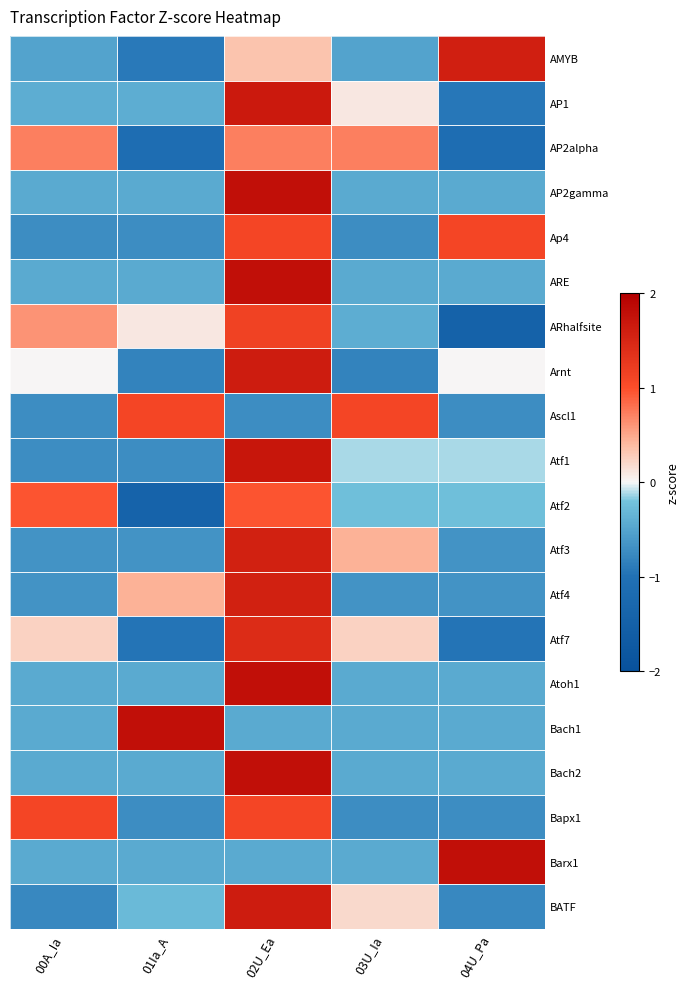

List the series in order of their peak value, lowest first.

AP2alpha, Atf2, Ap4, Ascl1, Bapx1, ARhalfsite, Atf7, Atf3, Atf4, AMYB, Arnt, BATF, AP1, Atf1, AP2gamma, ARE, Atoh1, Bach1, Bach2, Barx1